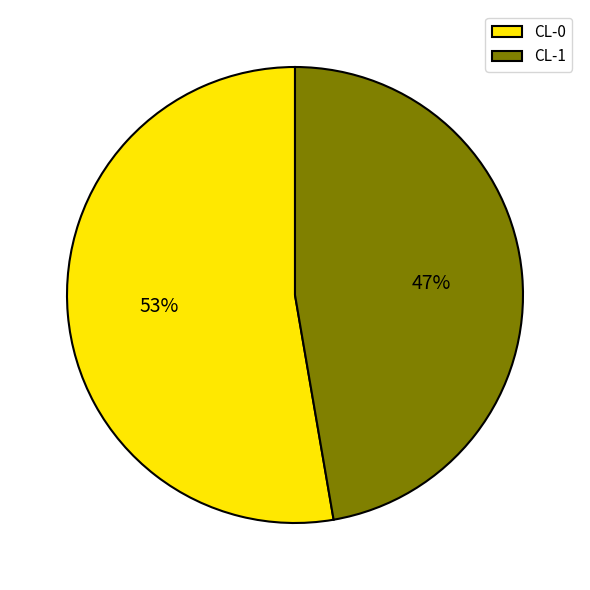

Which category has the smallest portion of the pie?

CL-1